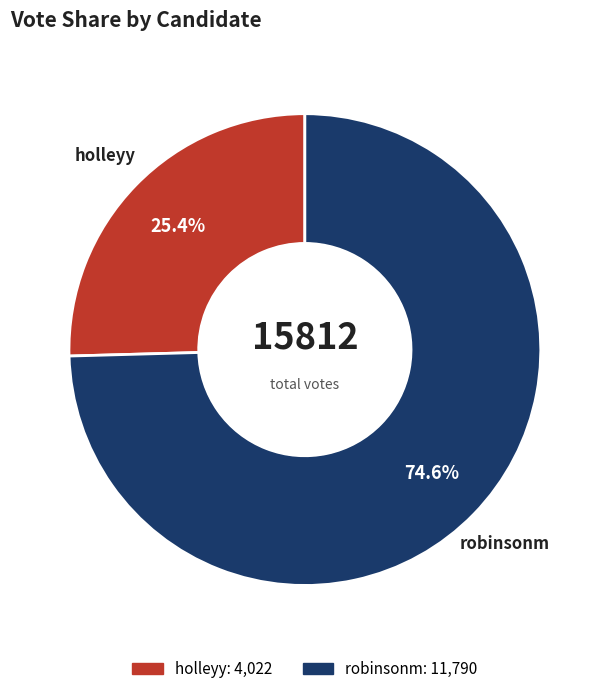

Does holleyy account for over 50% of the chart?

No